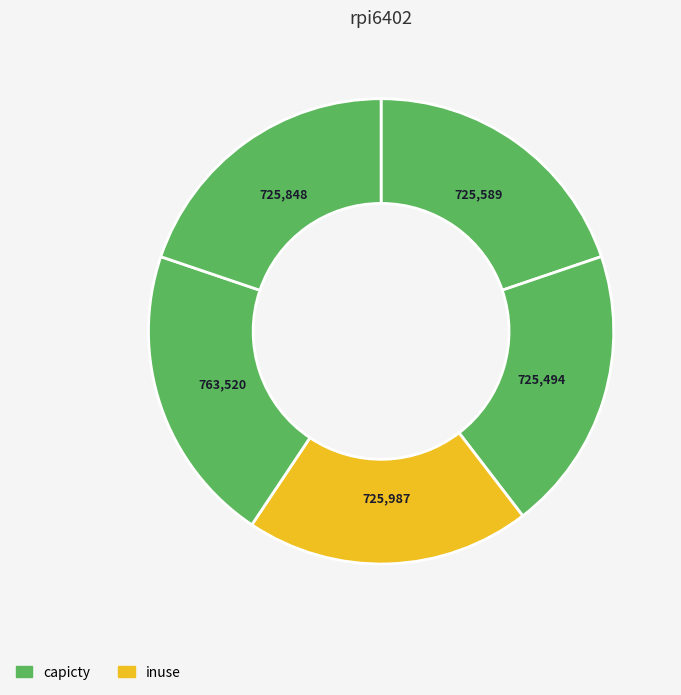

How many segments does this pie chart have?

5